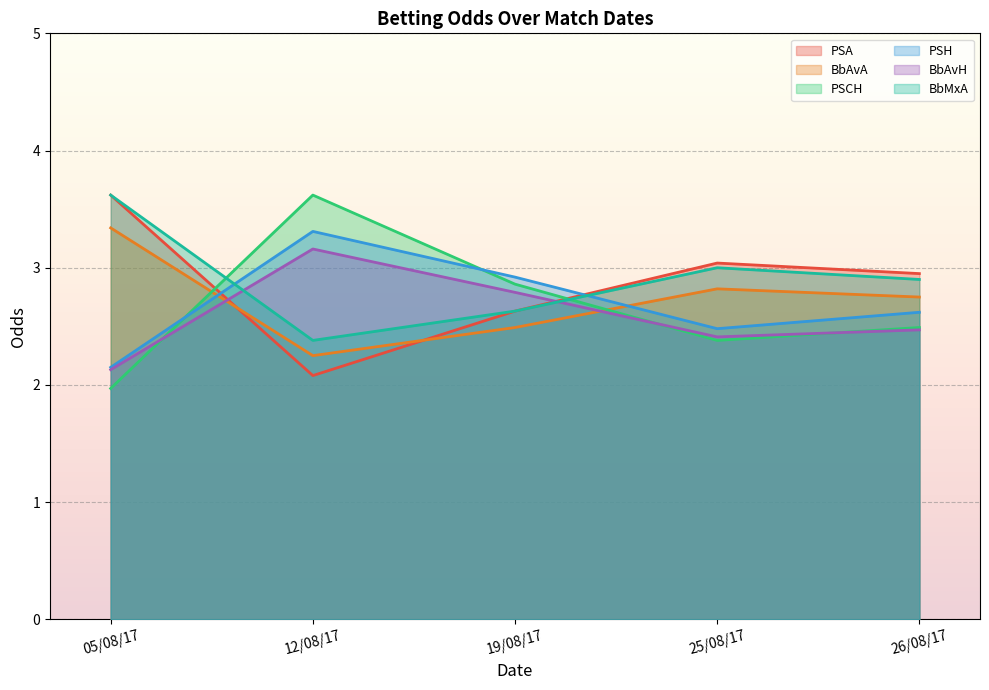

What position from the left is 25/08/17?

4